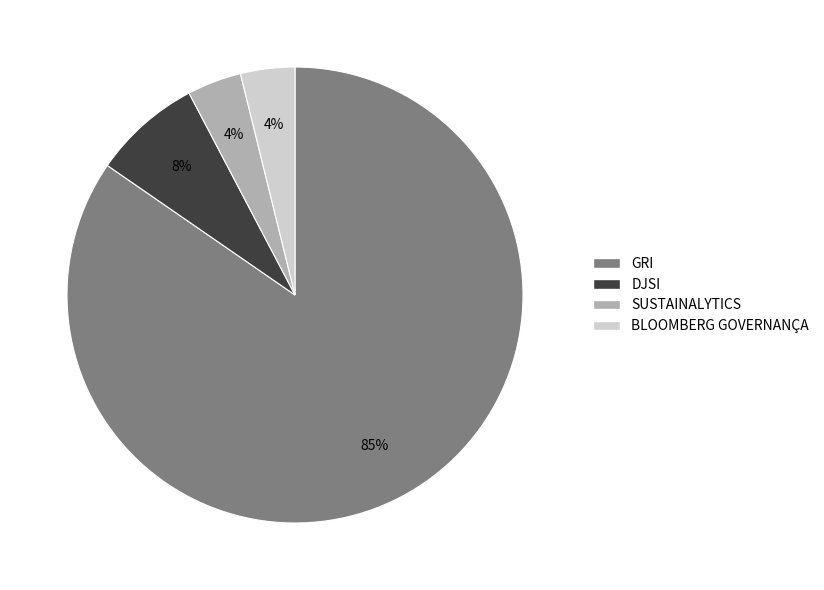

Combined, do GRI and BLOOMBERG GOVERNANÇA account for over 50%?

Yes